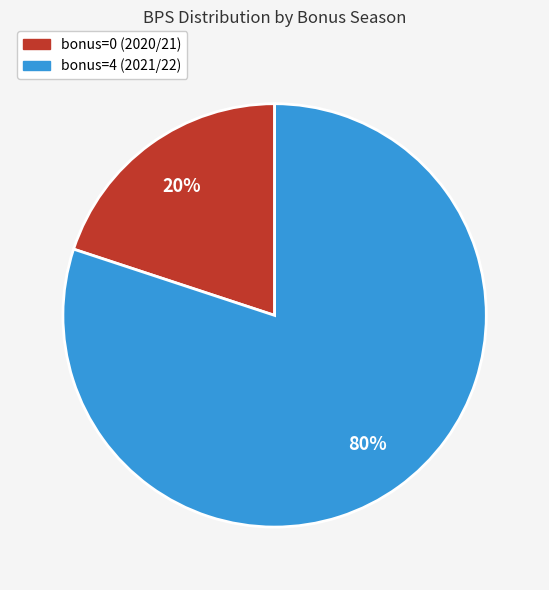

To the nearest percent, what is the combined percentage of bonus=4 (2021/22) and bonus=0 (2020/21)?

100%